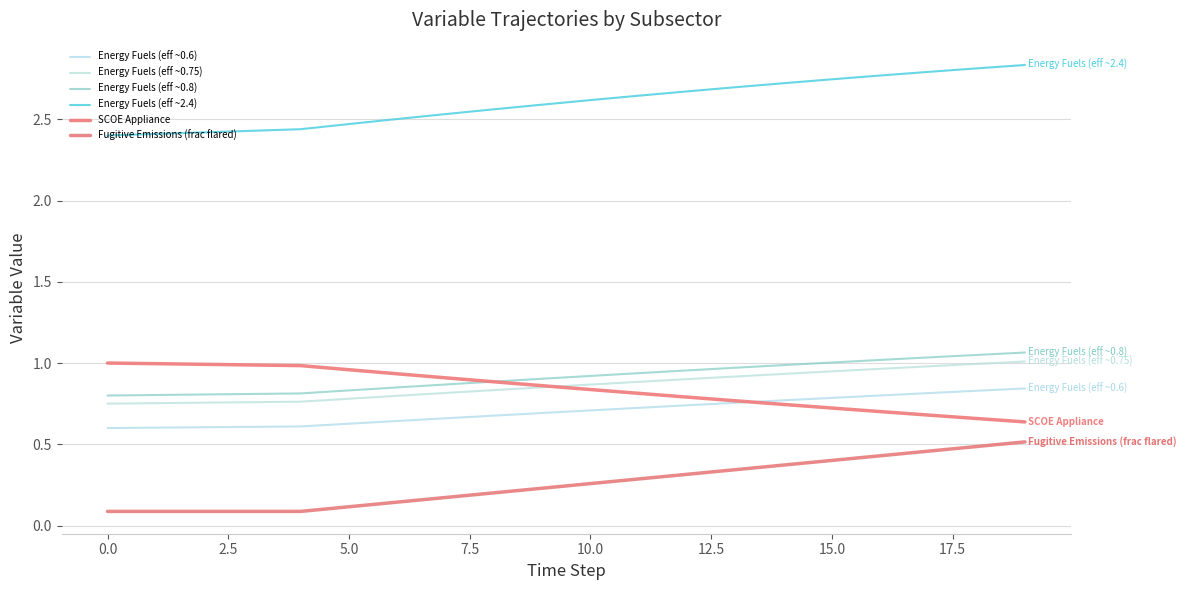

Does the chart have visible grid lines?

Yes